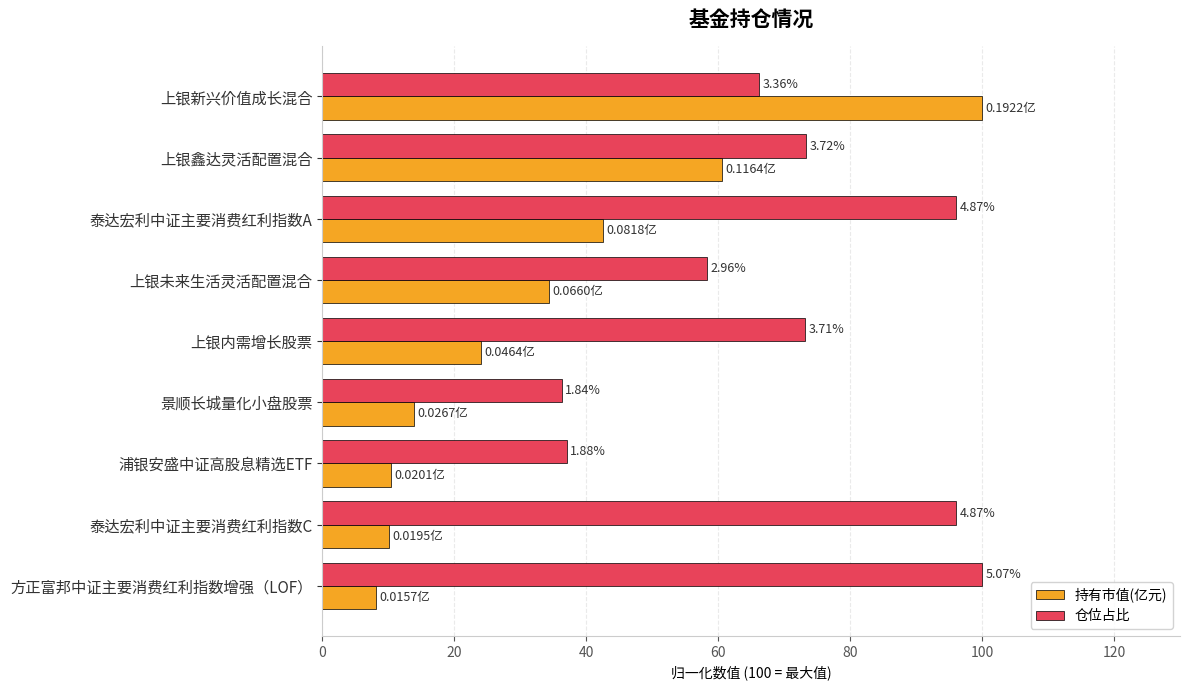

What is the average value of the 仓位占比 series?

70.7